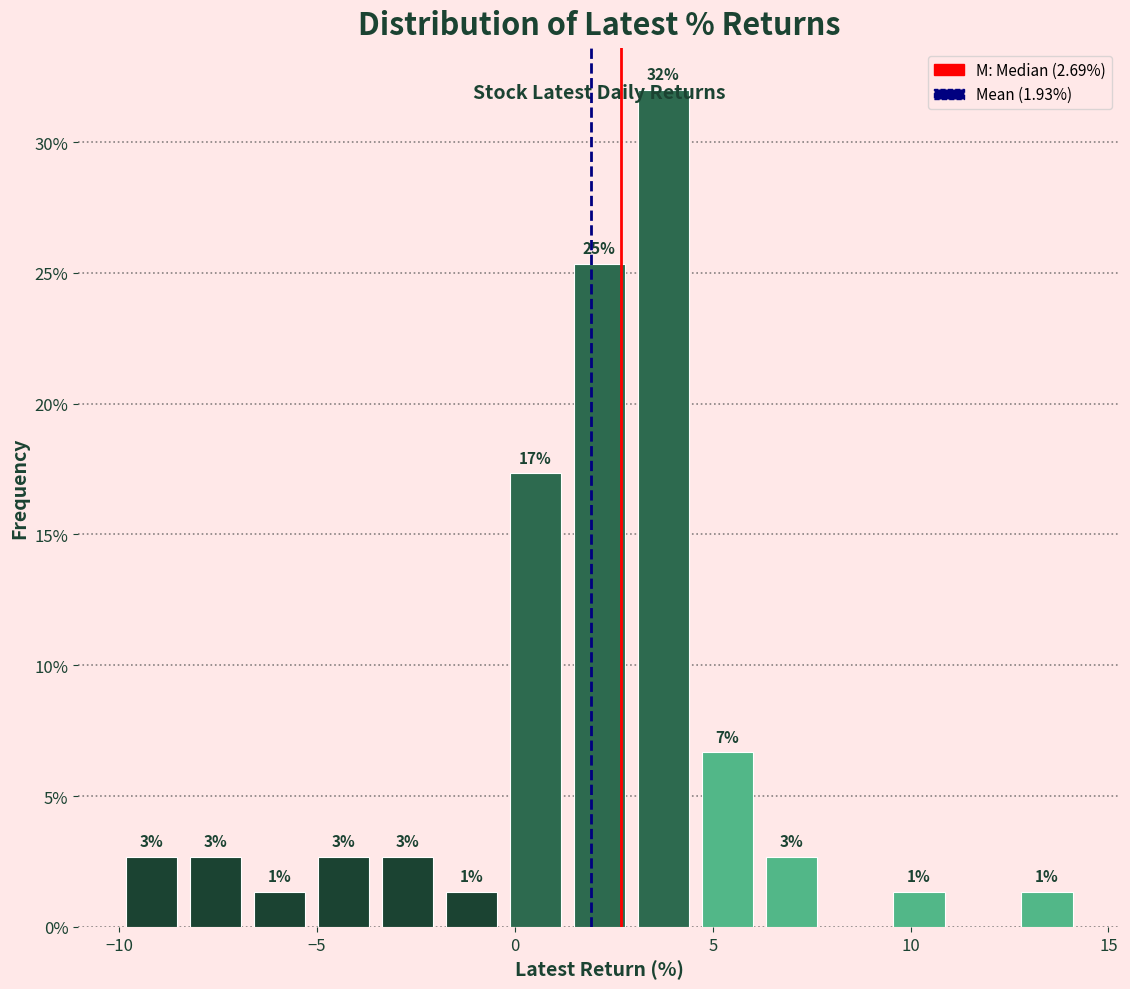

Around what value on the x-axis is the tallest bar? Give the approximate position of its centre, as read against the axis.

3.5